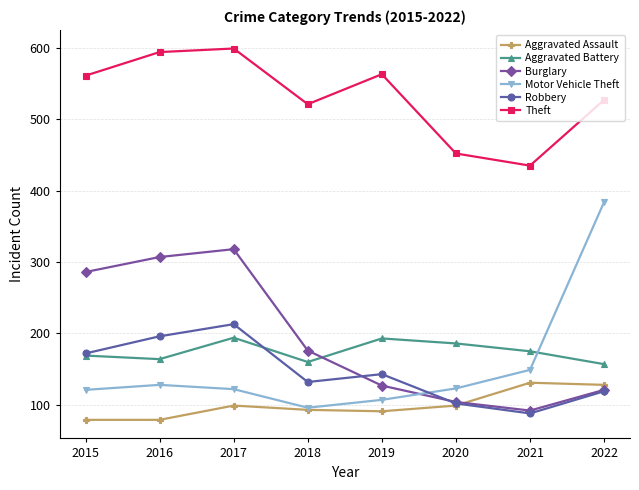

What is the difference between the highest and lowest values at 2021?

347